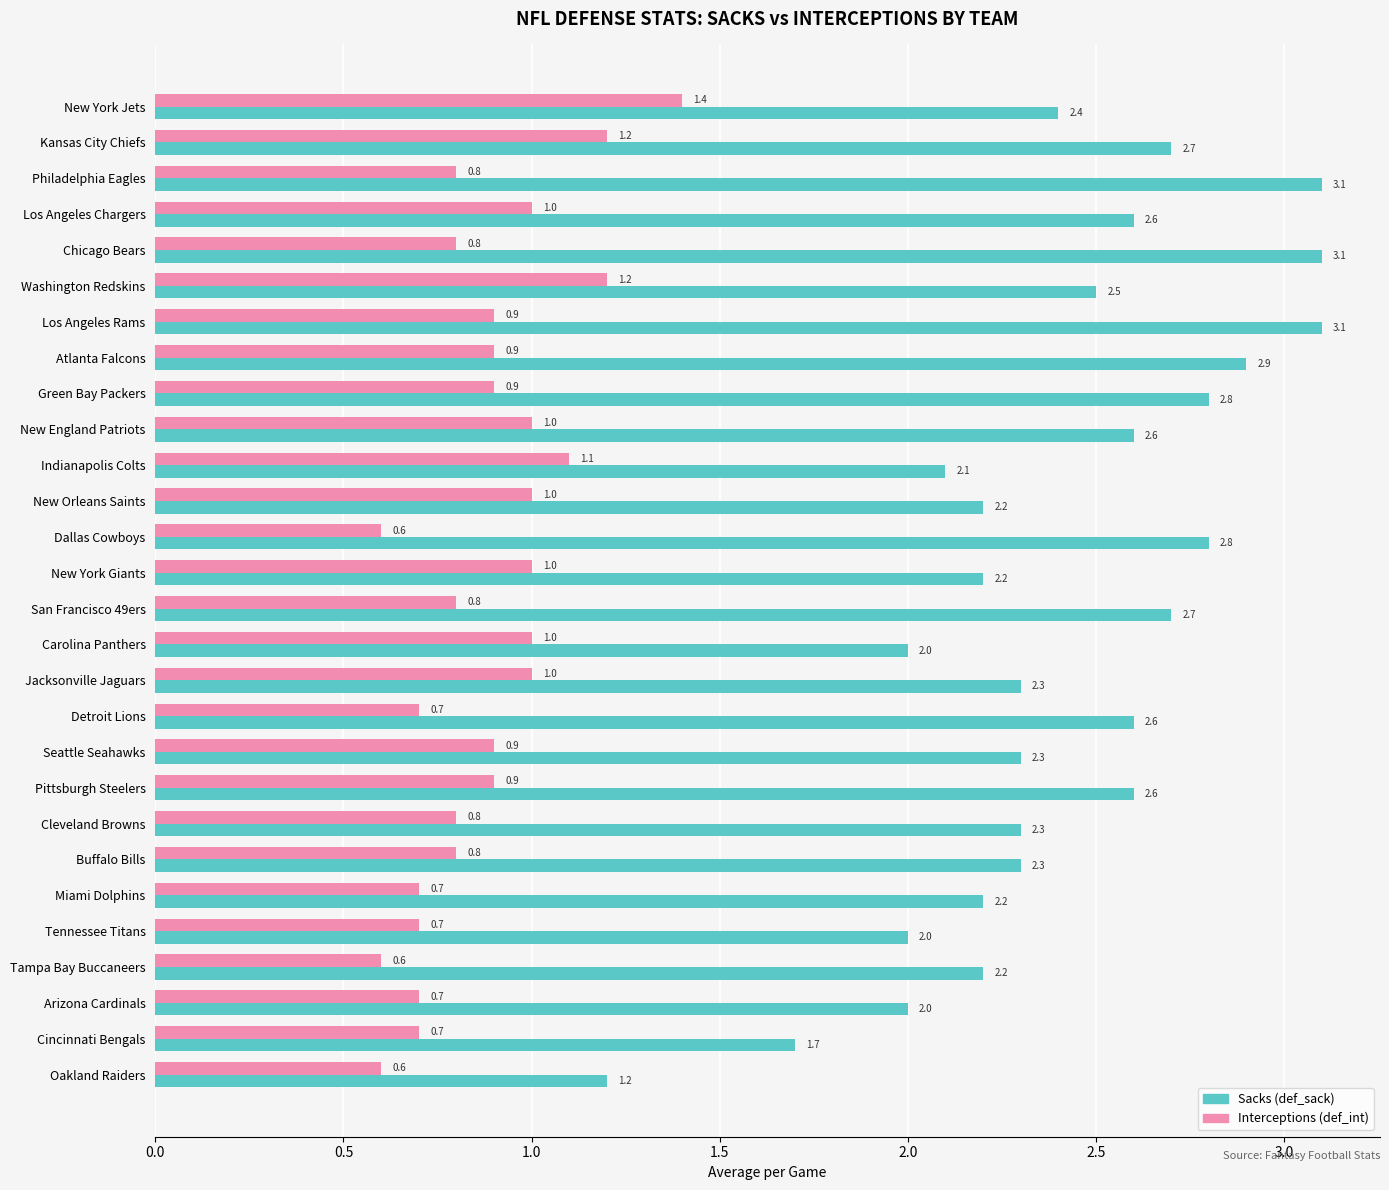

What is the spread (max minus min) of values at Washington Redskins?

1.3